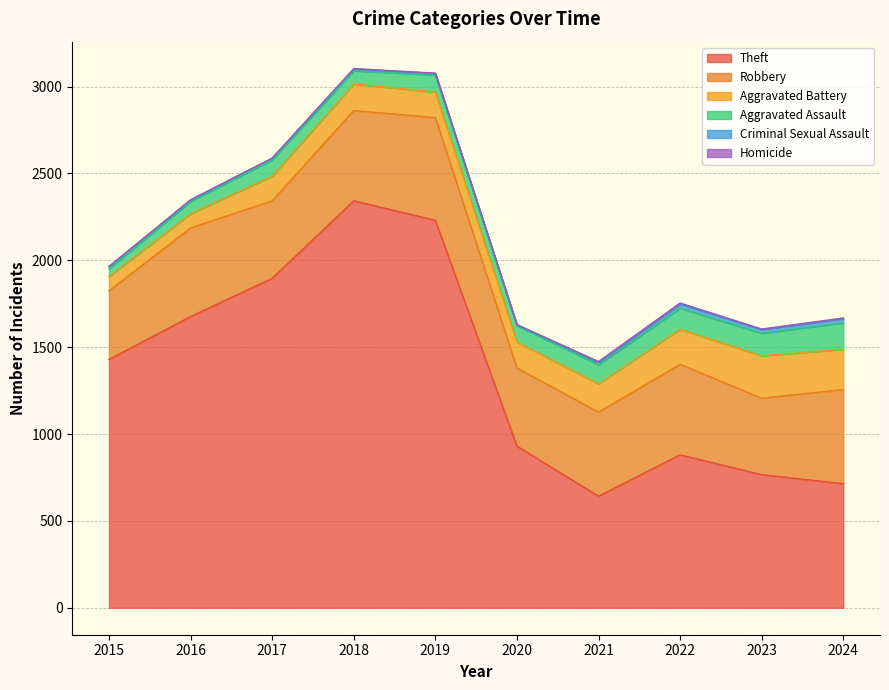

List the series in order of their peak value, lowest first.

Homicide, Criminal Sexual Assault, Aggravated Assault, Aggravated Battery, Robbery, Theft